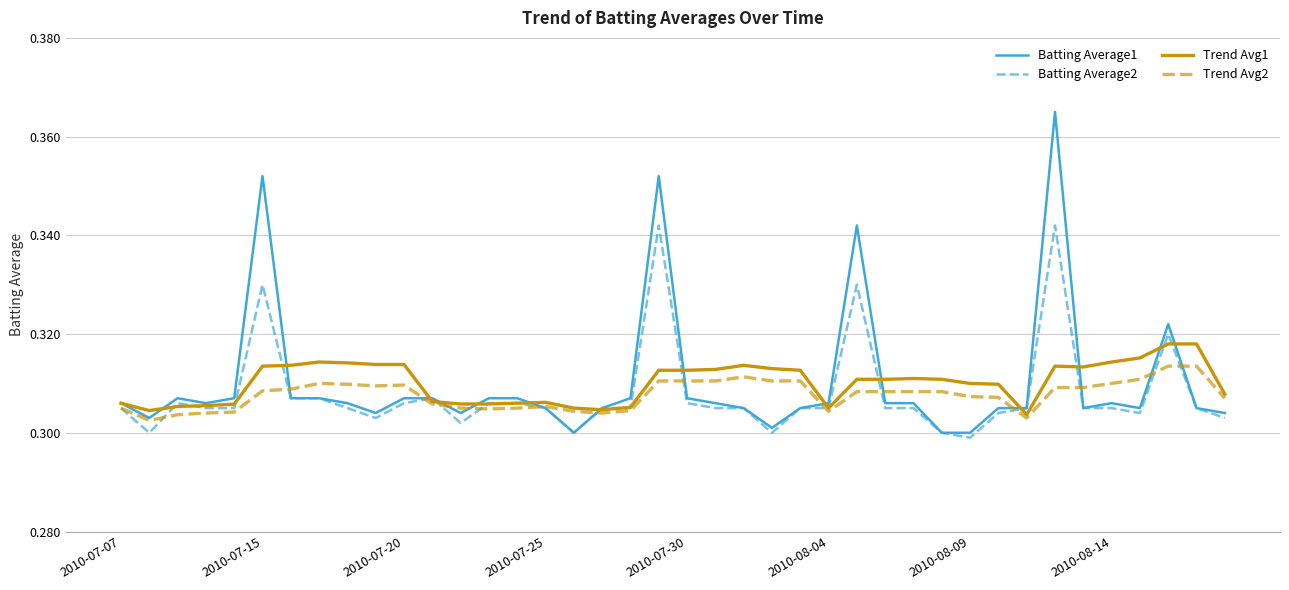

Which series has the largest range (max minus min)?

Batting Average1